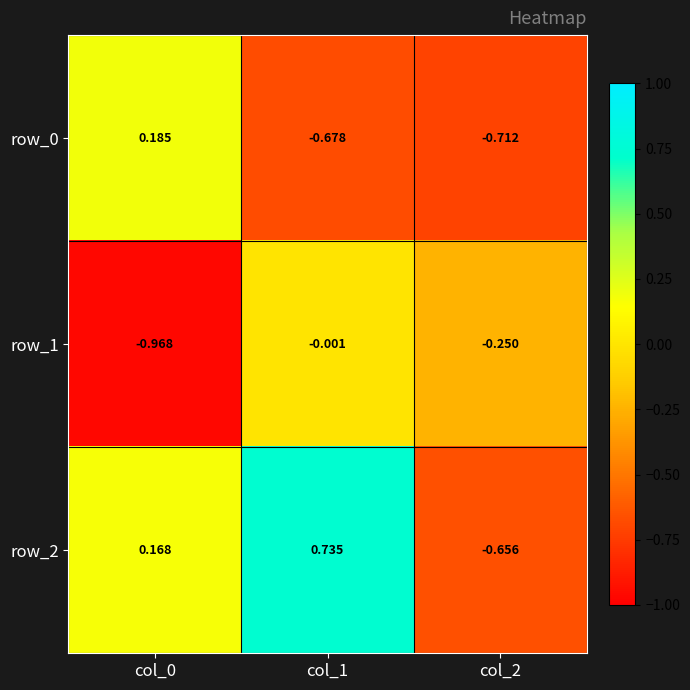

Is the value of row_1 at col_1 greater than the value of row_0 at col_1?

Yes